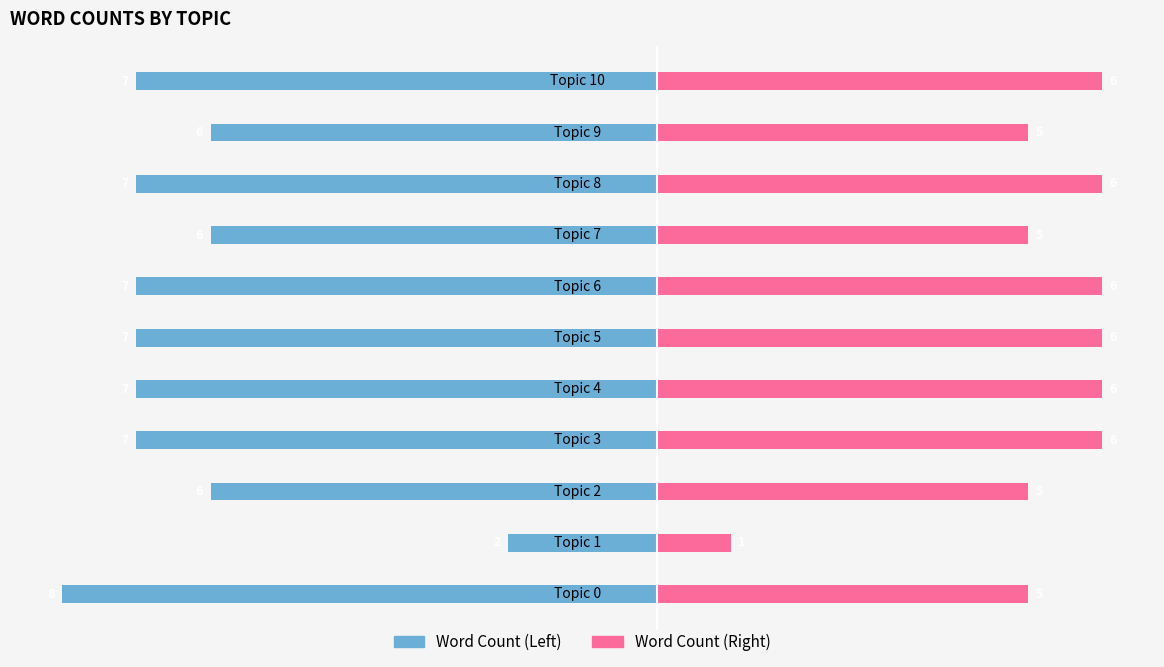

Rank the categories by Word Count (Right) value from highest to lowest.

Topic 3, Topic 4, Topic 5, Topic 6, Topic 8, Topic 10, Topic 0, Topic 2, Topic 7, Topic 9, Topic 1